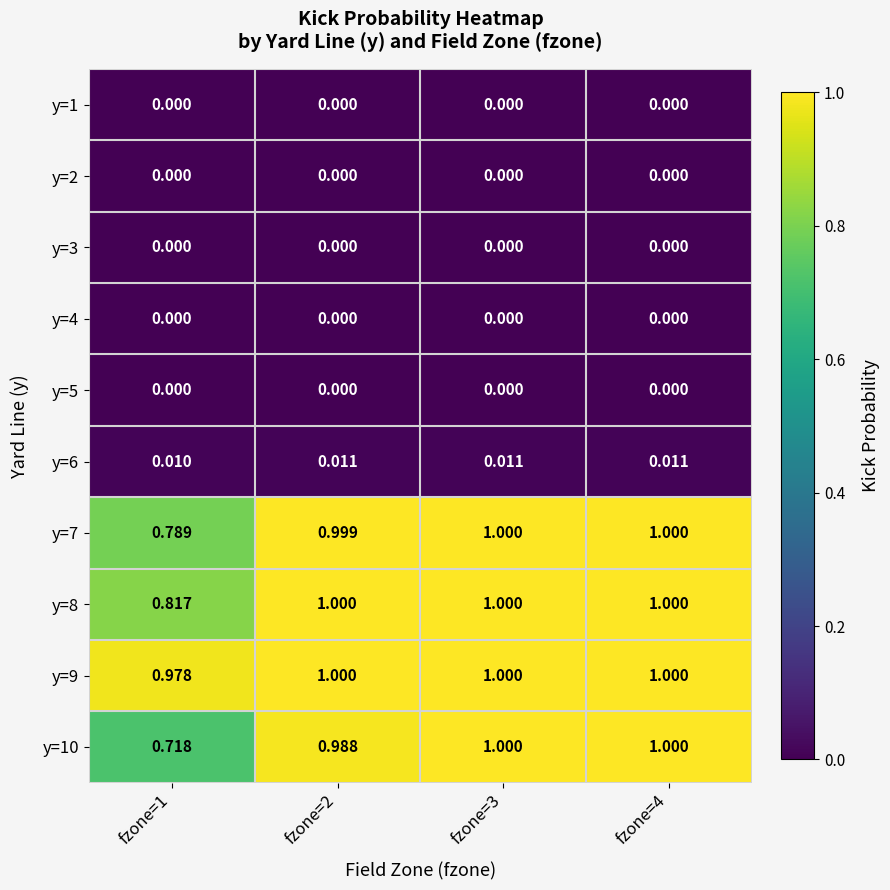

Which series has the largest total across all categories?

y=9